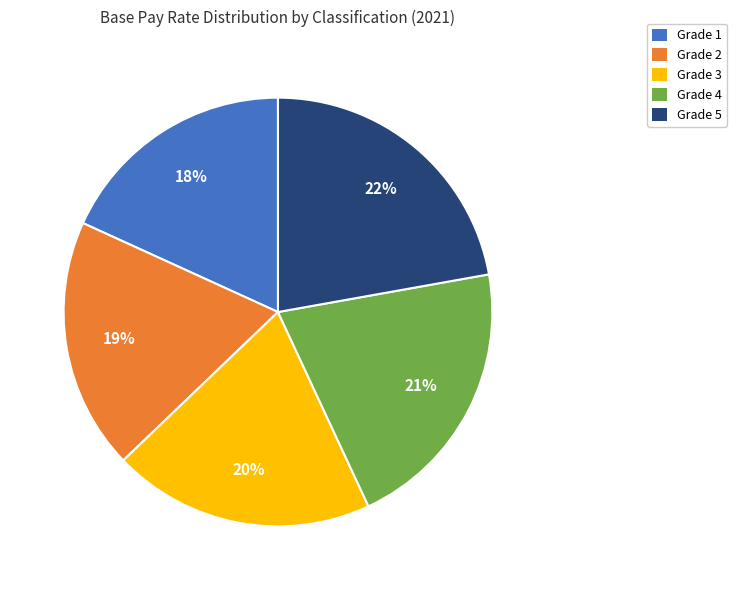

Which slice is the largest?

Grade 5